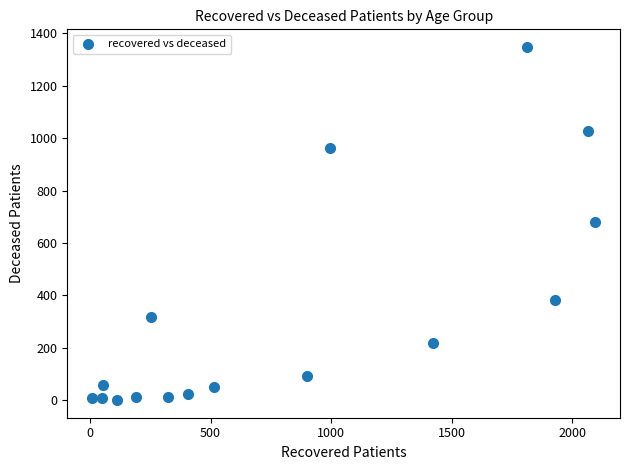

What is the range of Y values (max minus min)?

1347